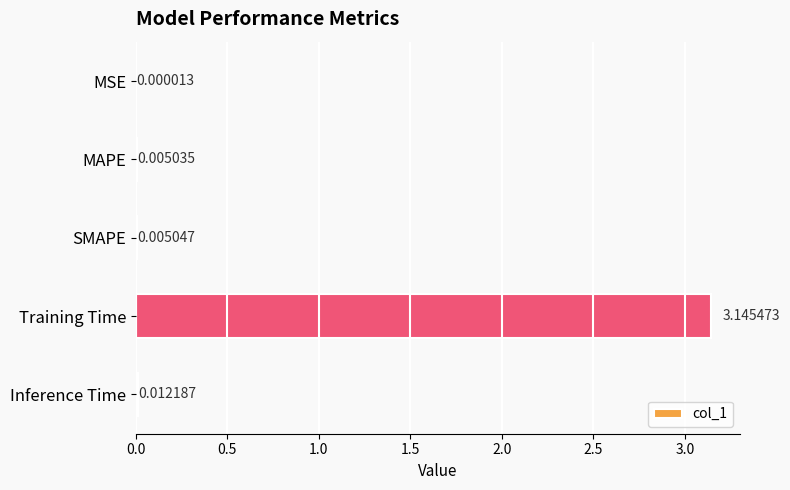

At which category does the chart reach its peak across all series?

Training Time